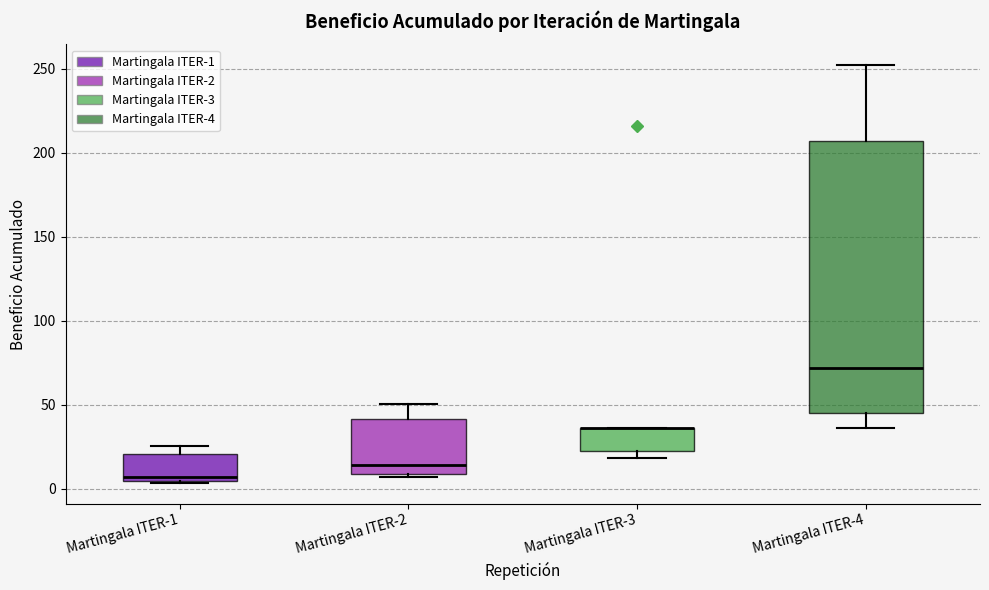

Reading left to right, transcribe this box plot: for each box, give where its median line is, the range the box spans, and where its two whiskers end, as read against the y-axis. The values are not printed on the chart, so give them approximately, as read against the axis.

Martingala ITER-1: median 5 (just above the box's lower edge), box 5 to 20, whiskers 5 to 25
Martingala ITER-2: median 15, box 10 to 40, whiskers 5 to 50
Martingala ITER-3: median 35 (drawn on the box's upper edge), box 25 to 35, whiskers 20 to 35
Martingala ITER-4: median 70, box 45 to 205, whiskers 35 to 250